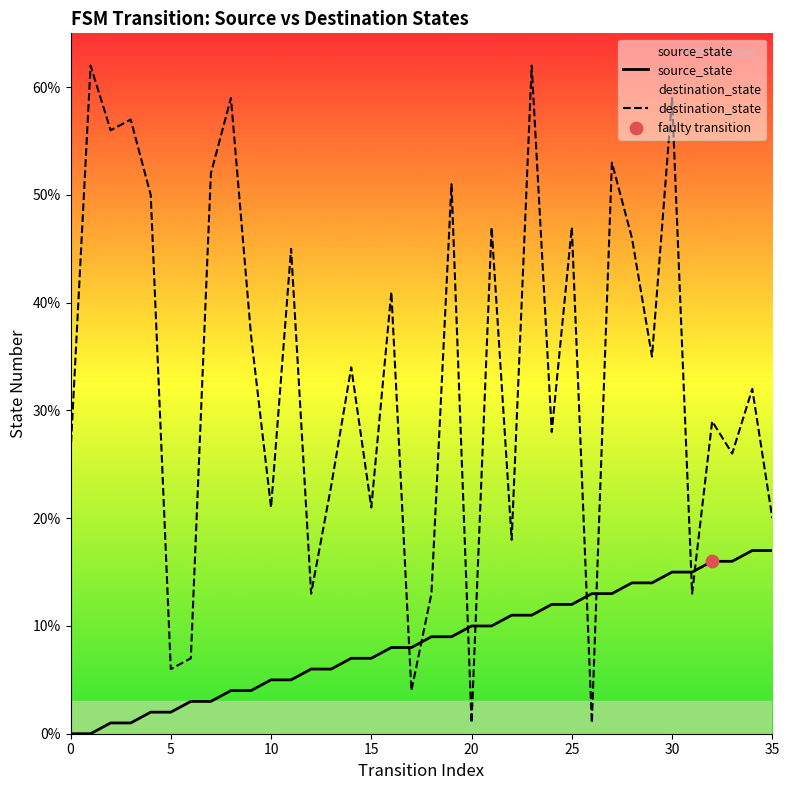

What is the total value across all series at 31?

28